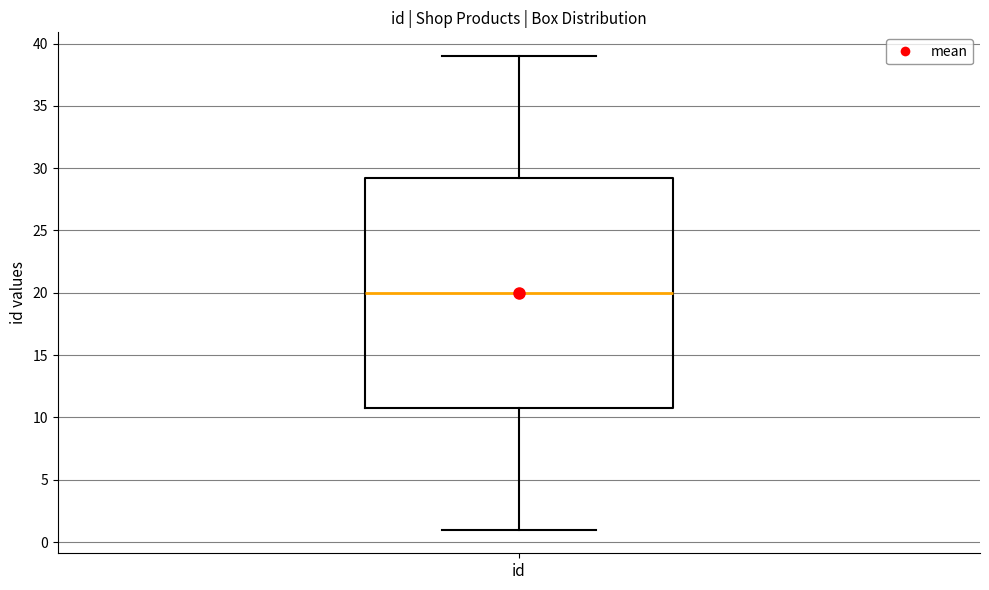

Read this box plot against the y-axis: the position of the median line, the range covered by the box, and the ends of both whiskers. The values are not printed on the chart, so give them approximately, as read against the axis.

median 20.0, box 11.0 to 29.5, whiskers 1.0 to 39.0